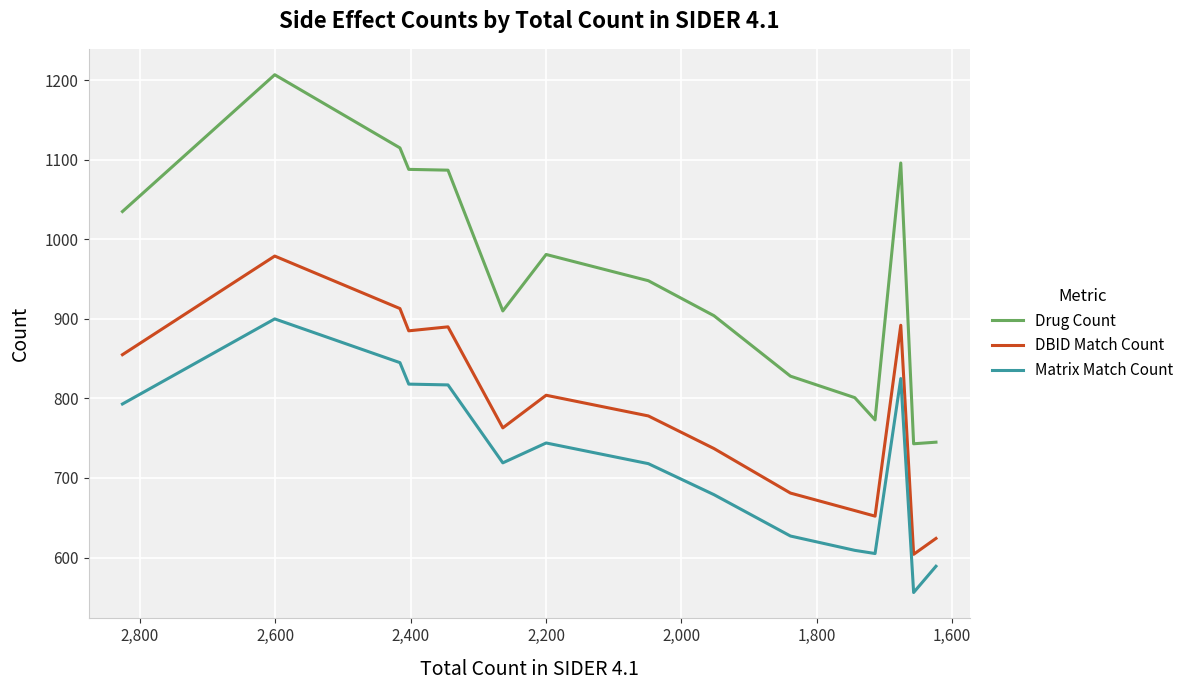

What is the minimum value shown in the chart?

556